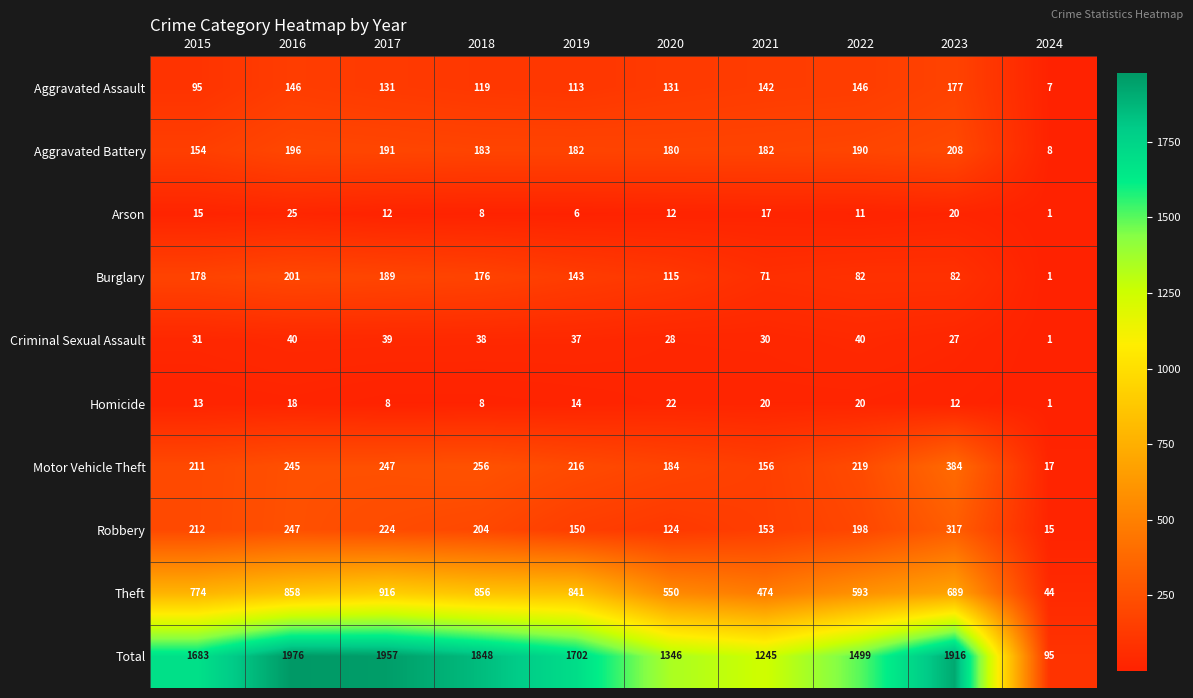

What is the total value across all series at 2023?

3832